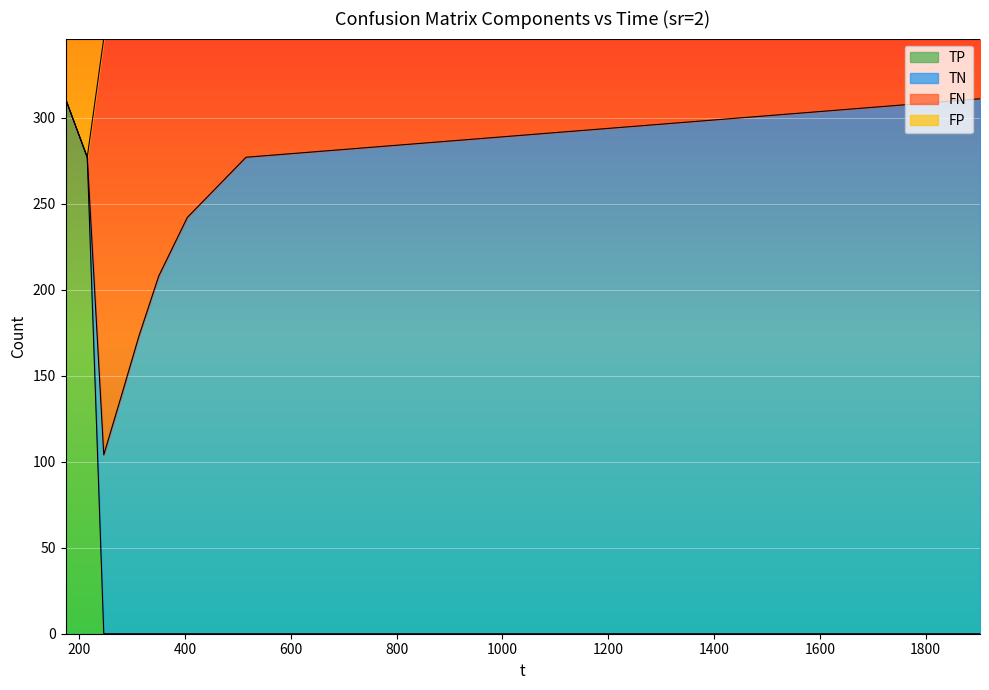

What is the label of the 6th point from the right?

279.184